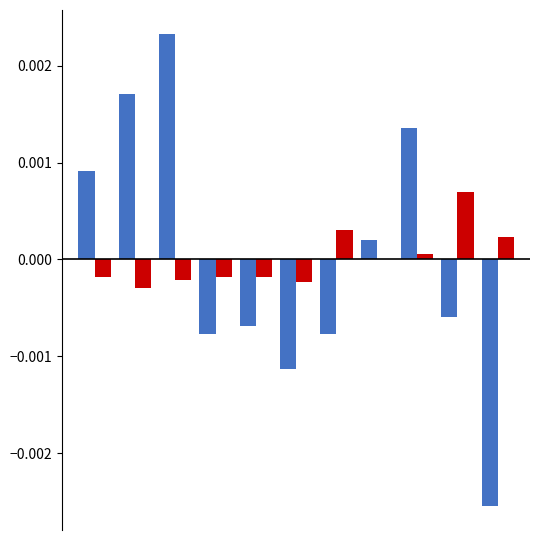

How many data points does each series have?

11